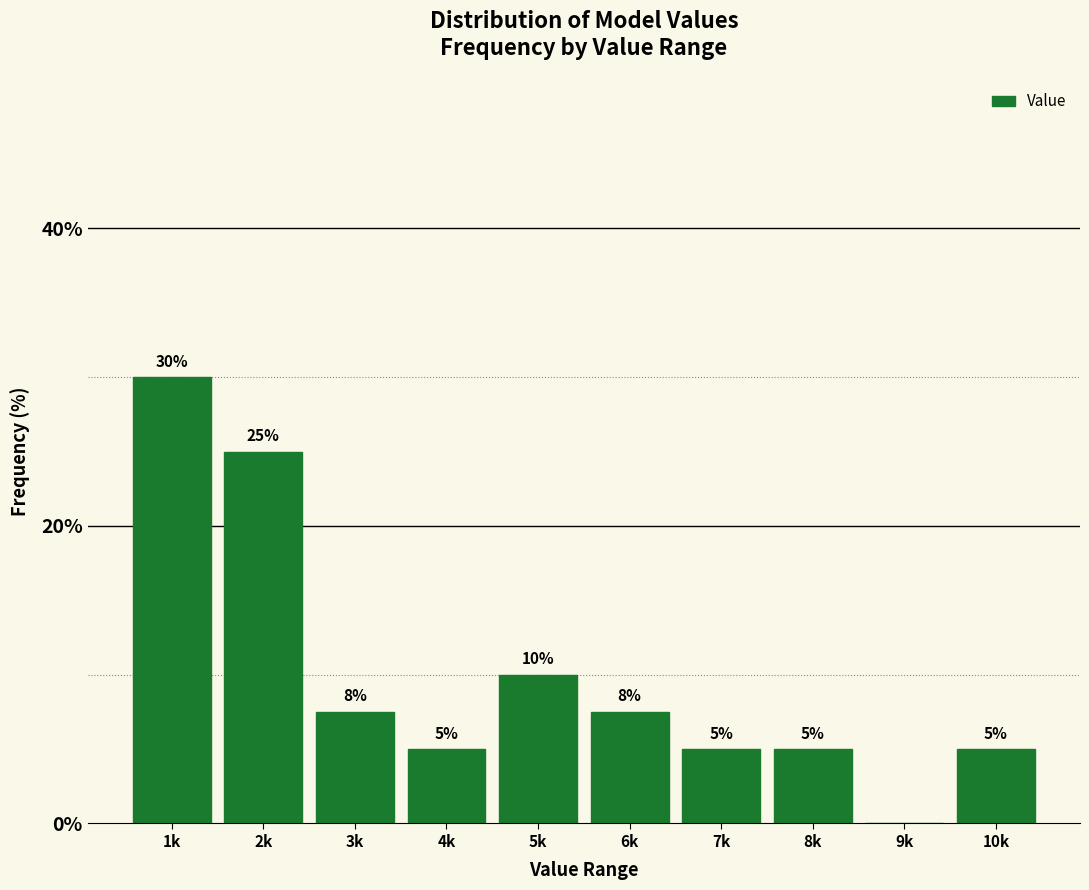

Where does the data first go above 7?

1k